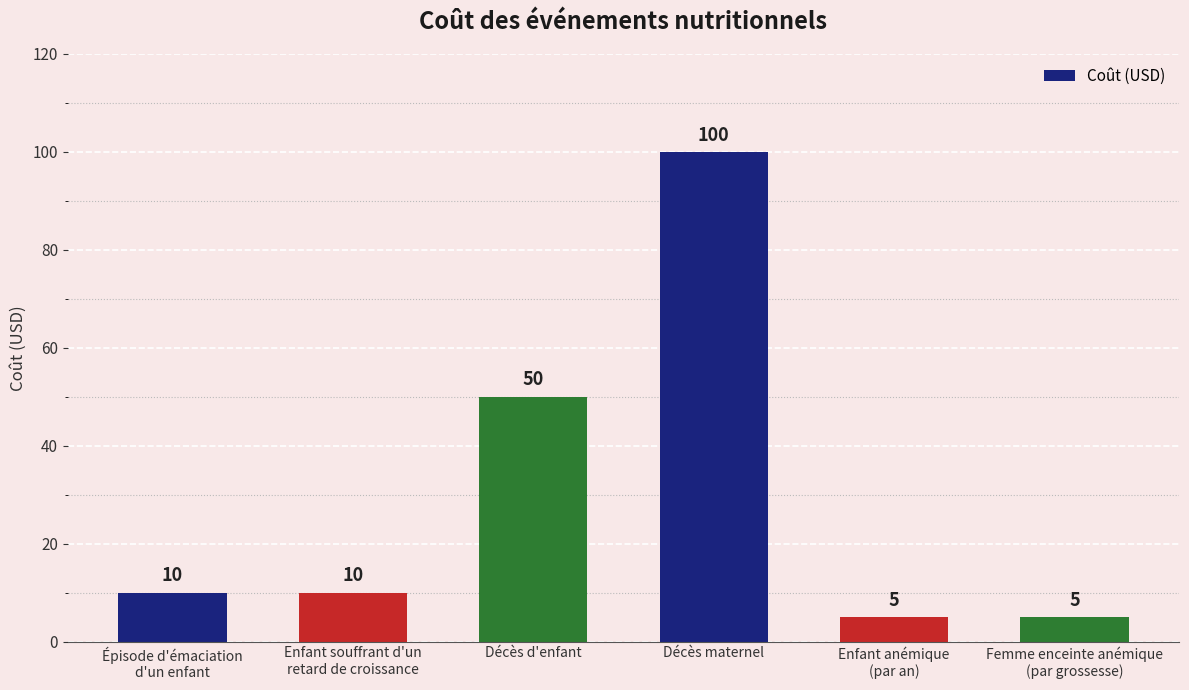

Reading left to right, extract all data points from this chart.

10	10	50	100	5	5